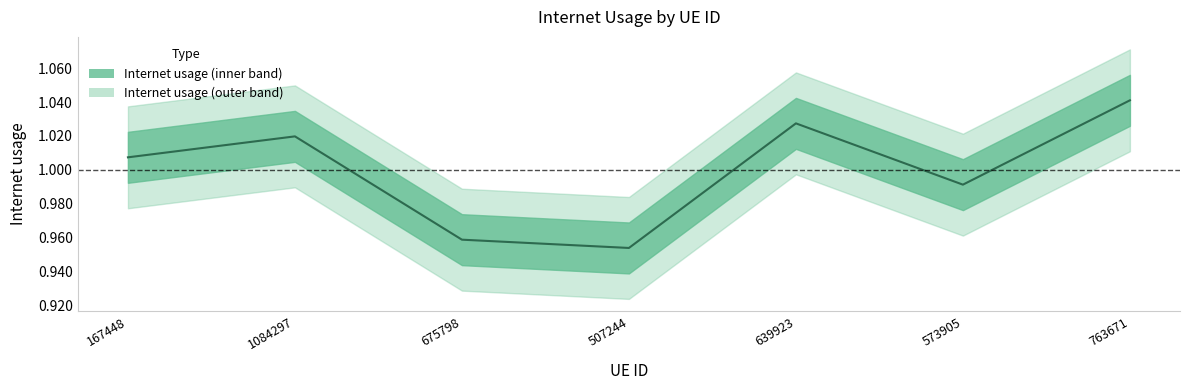

What position from the right is 1084297?

6